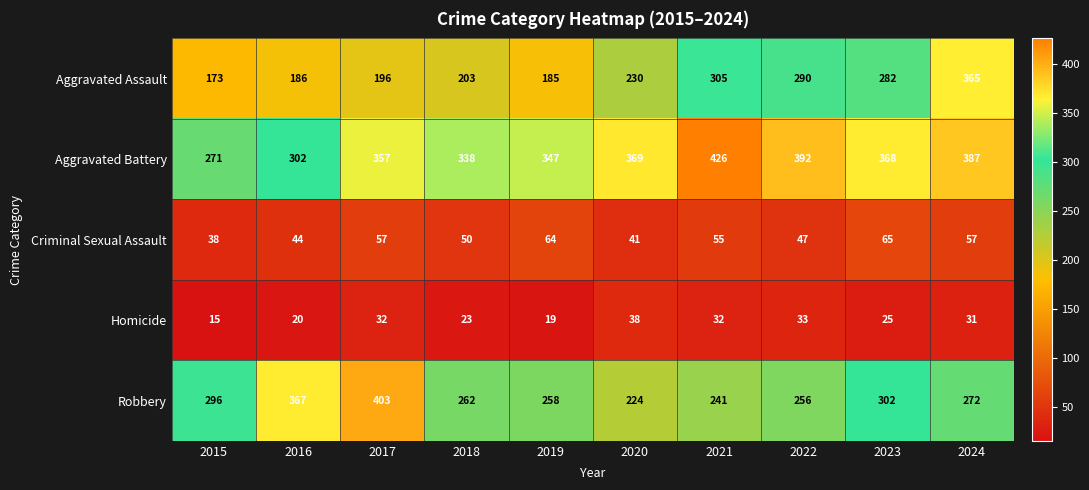

At how many categories does at least one series exceed 168?

10